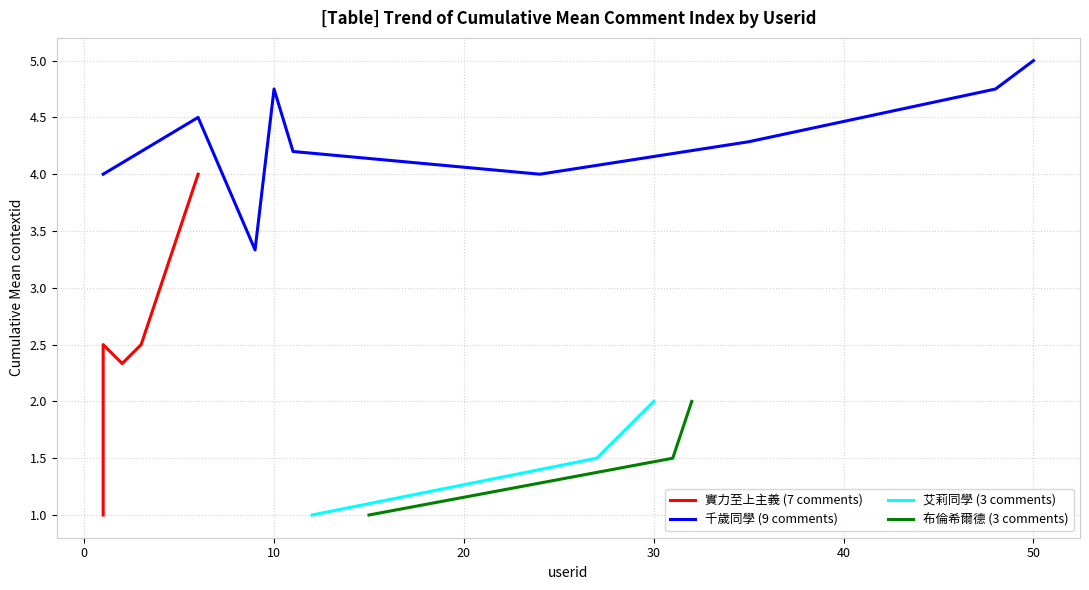

What is the maximum value for 艾莉同學 (3 comments)?

2.0